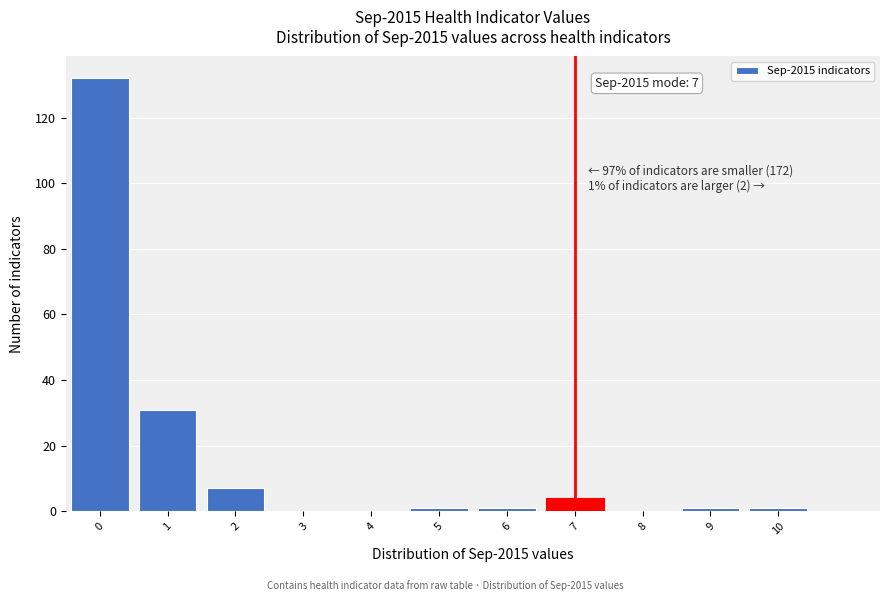

Reading left to right, transcribe all the data shown in this chart.

0=132	1=31	2=7	3=0	4=0	5=1	6=1	7=4	8=0	9=1	10=1